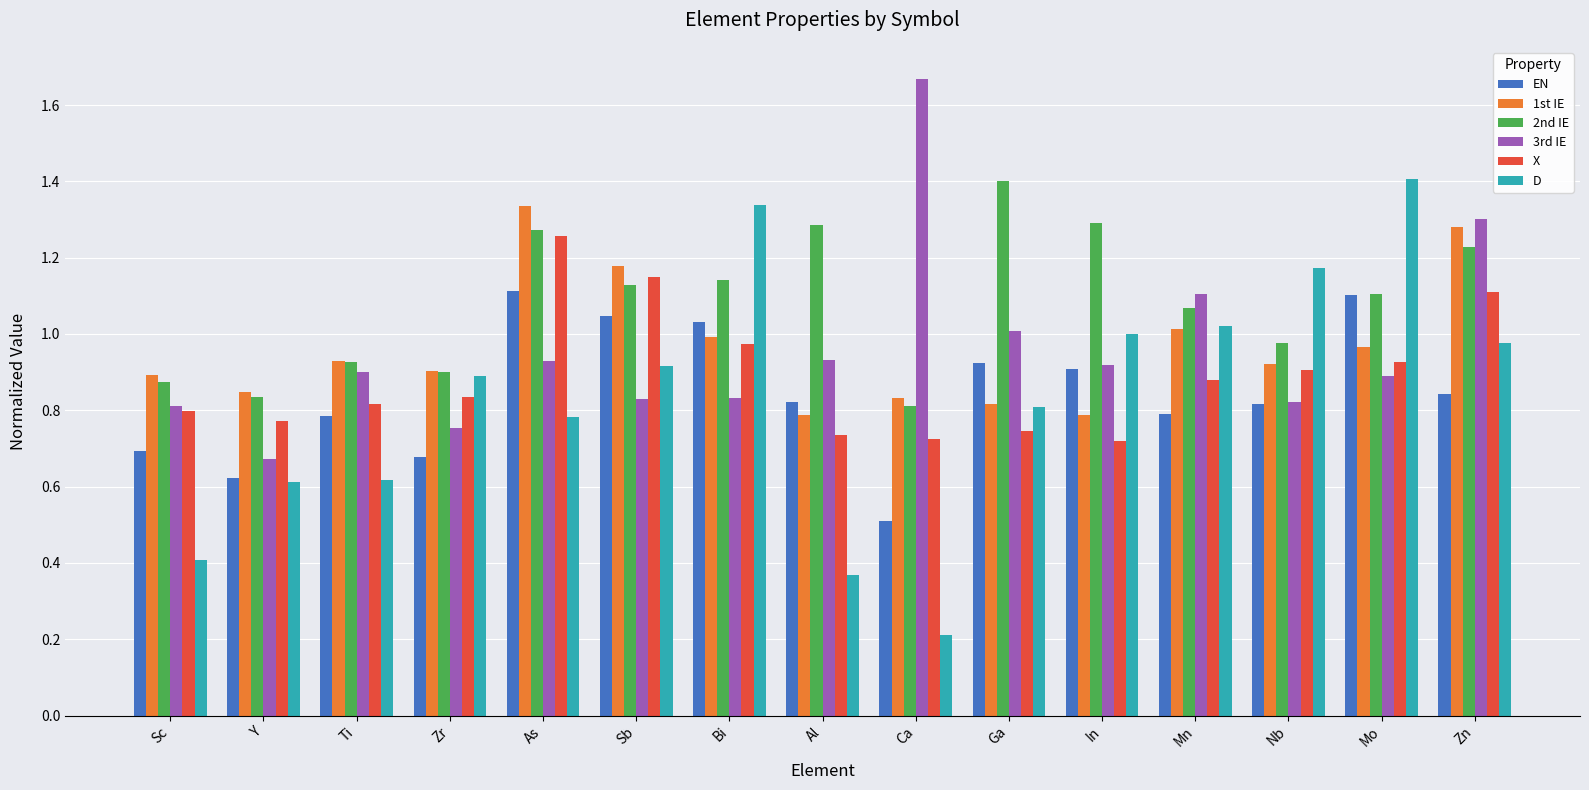

What is the sum of the X values at As and In?

2.0